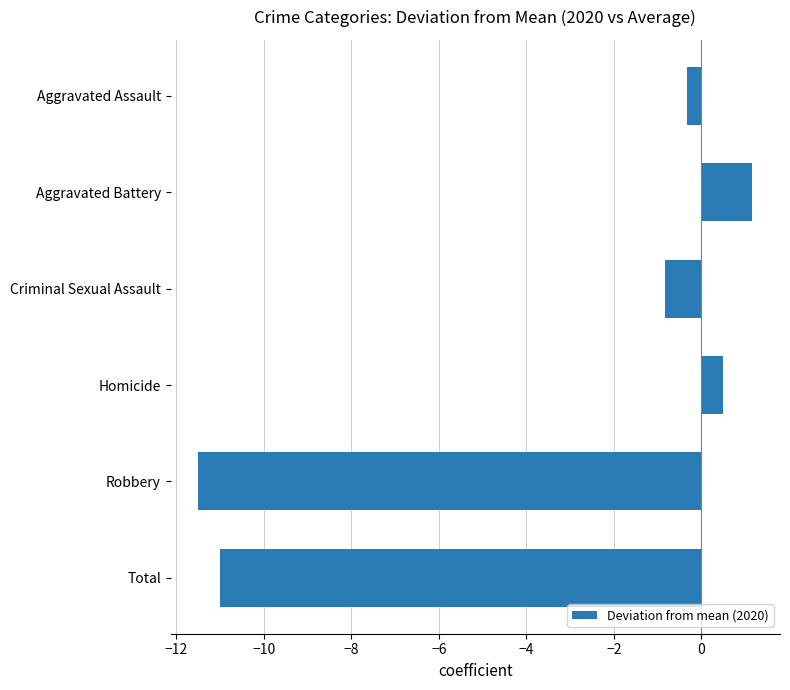

Count the number of values greater than 0.

2